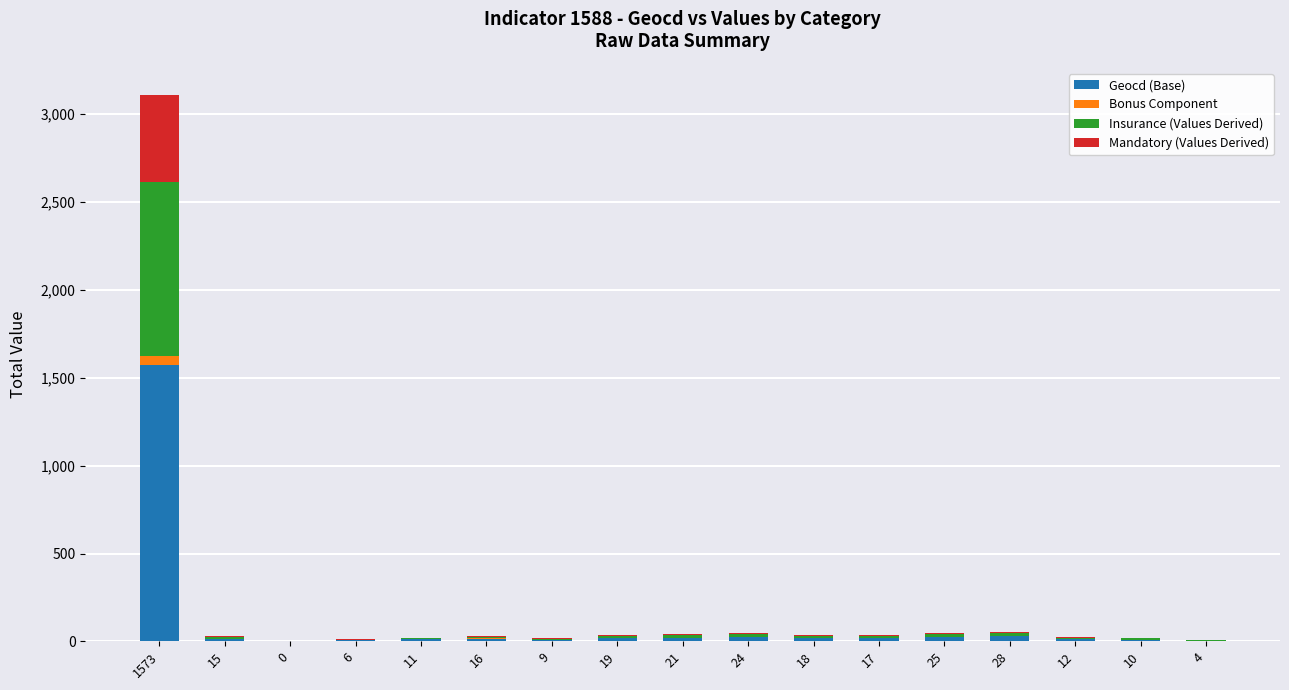

At which category is the sum across all series the highest?

1573